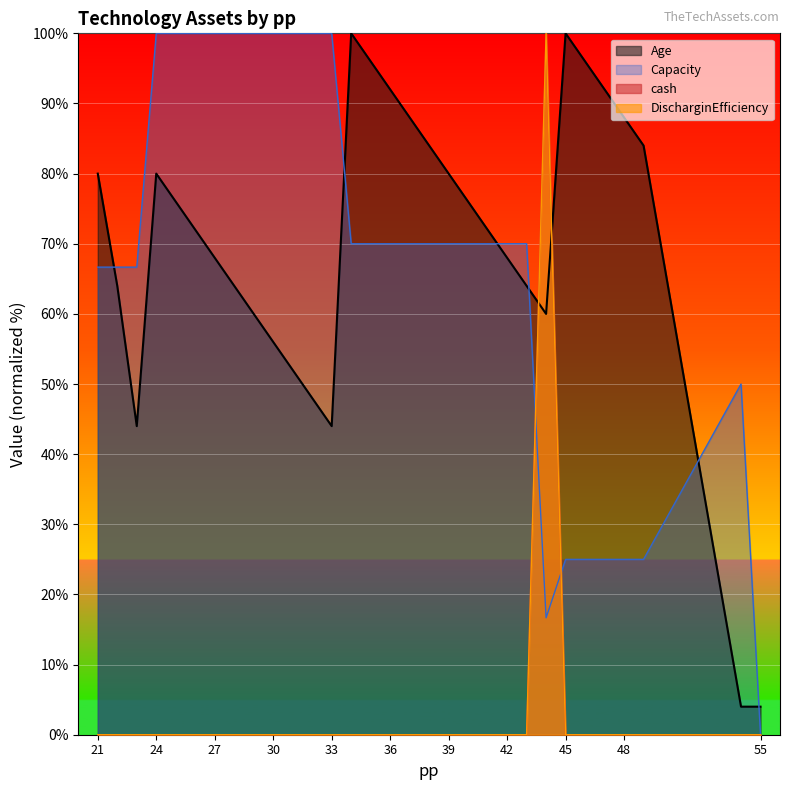

Is it true that Capacity equals 91.9 at 40?

False